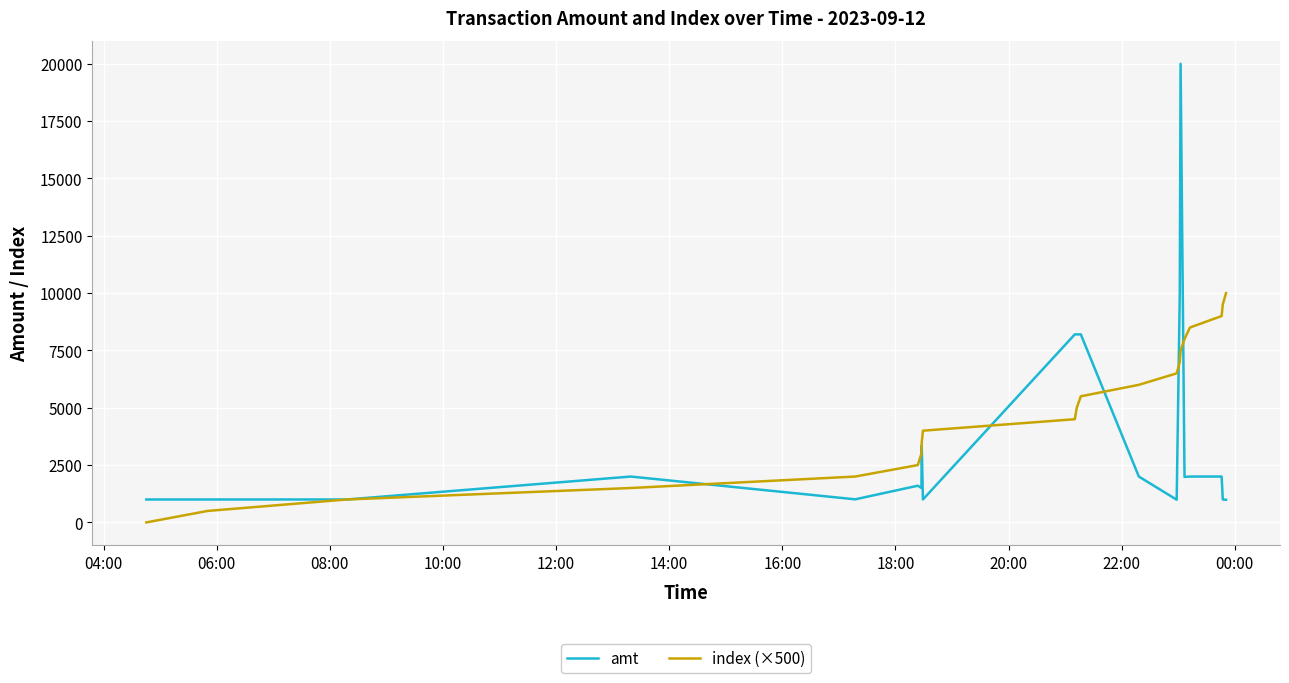

Which series has the widest spread of values?

amt